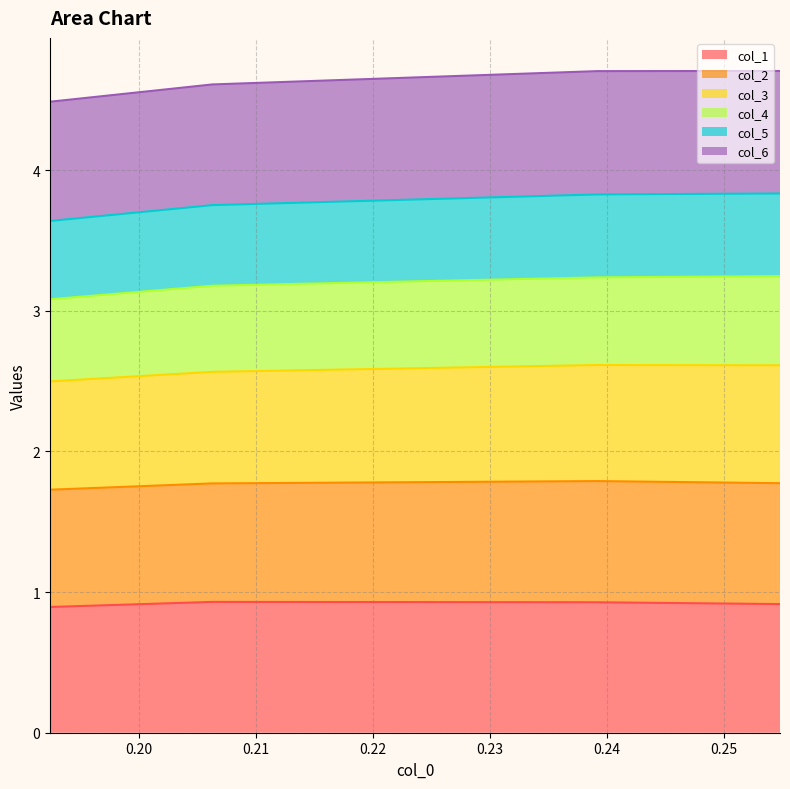

At which category does the chart reach its peak across all series?

0.254766031